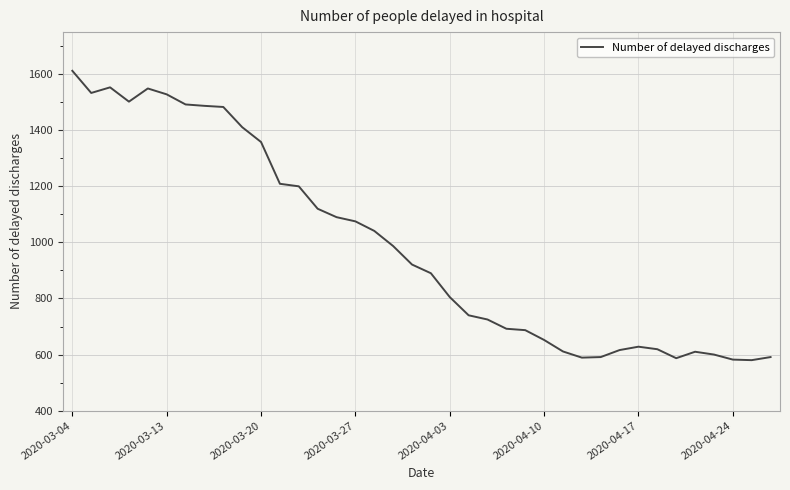

What is the smallest value displayed?

580